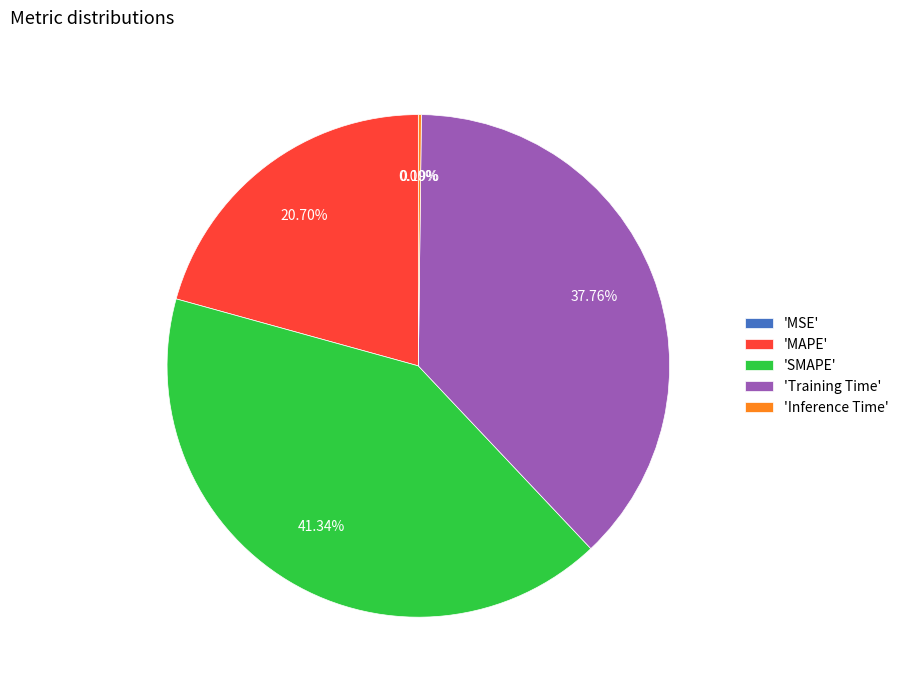

Do 'MAPE' and 'SMAPE' together represent more than half of the pie?

Yes